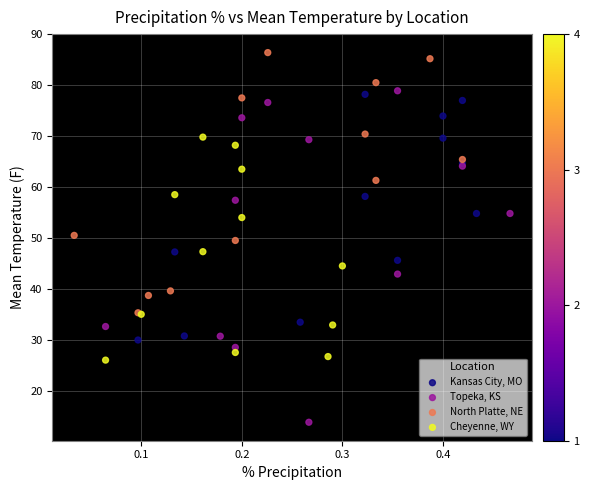

Which series has the largest Y range (max minus min)?

Topeka, KS